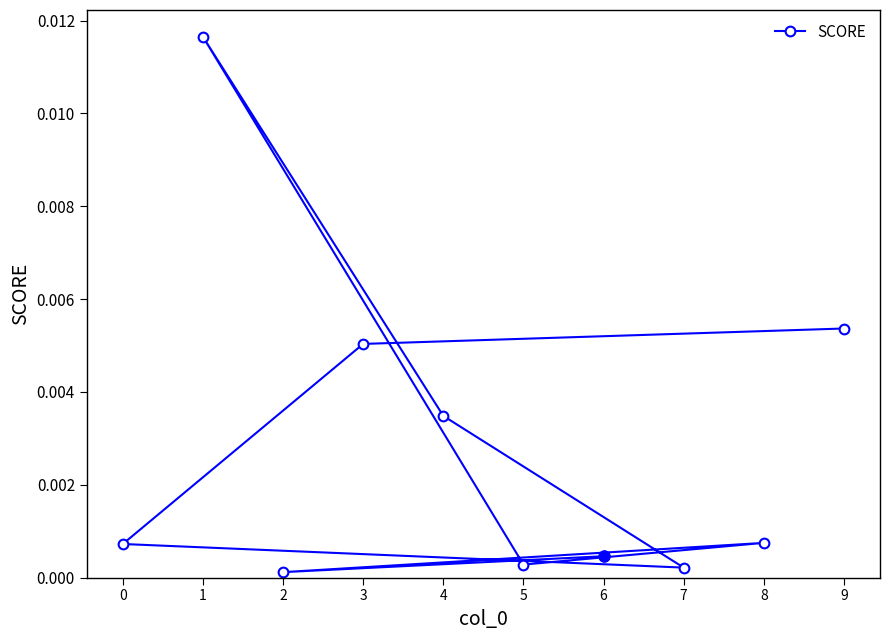

How many lines are shown in the chart?

1